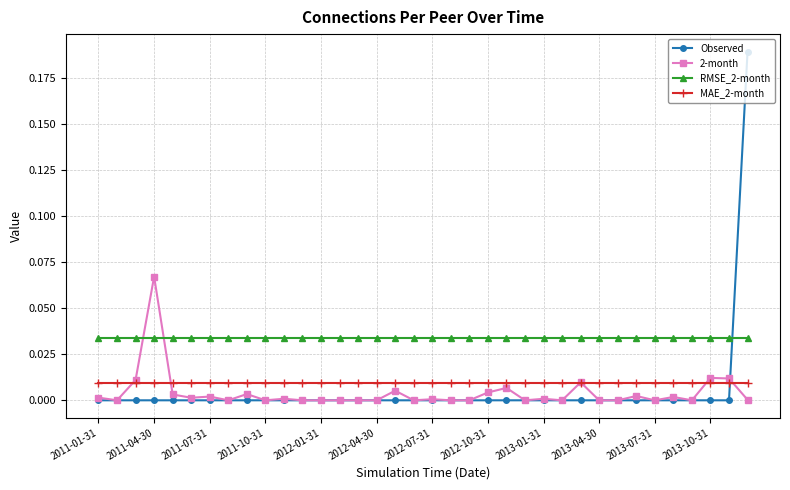

Which series has the largest range (max minus min)?

Observed